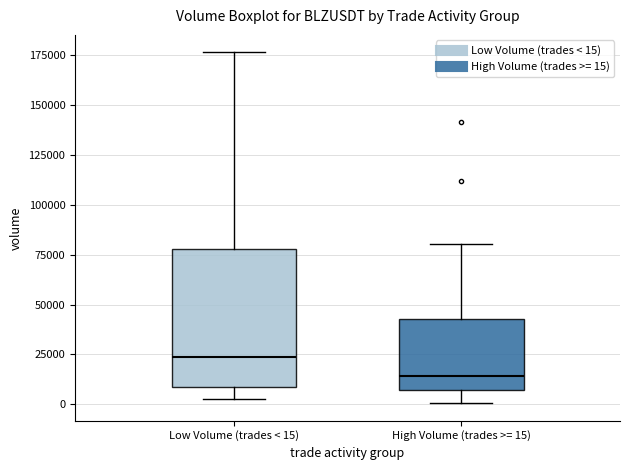

Which box is the tallest, from its lower edge to its upper edge?

Low Volume (trades < 15)